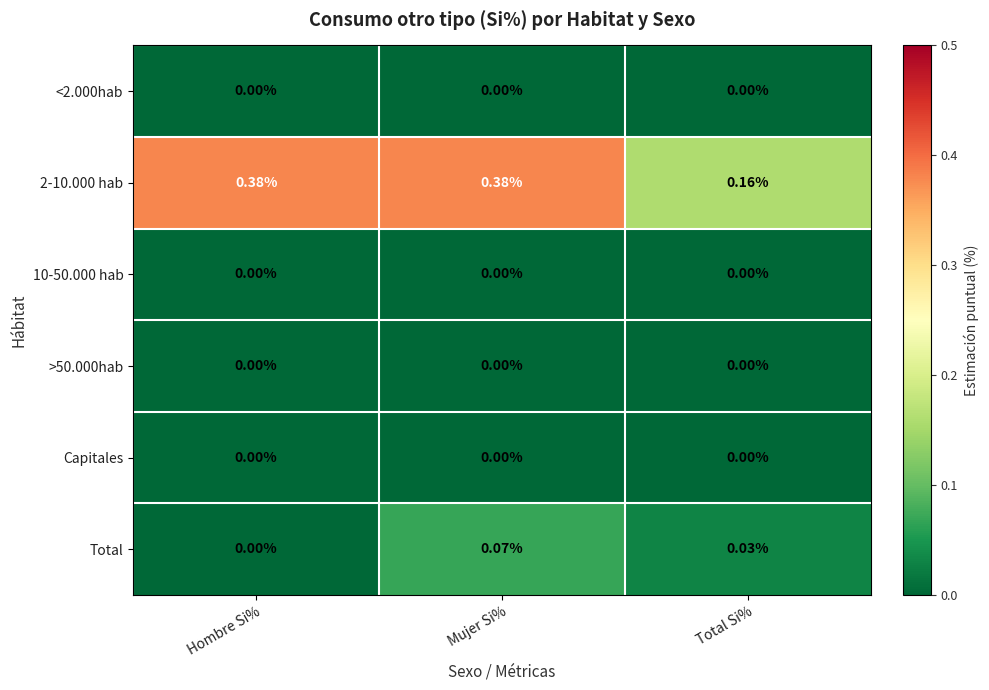

Which series changed the most between Hombre Si% and Mujer Si%?

Total